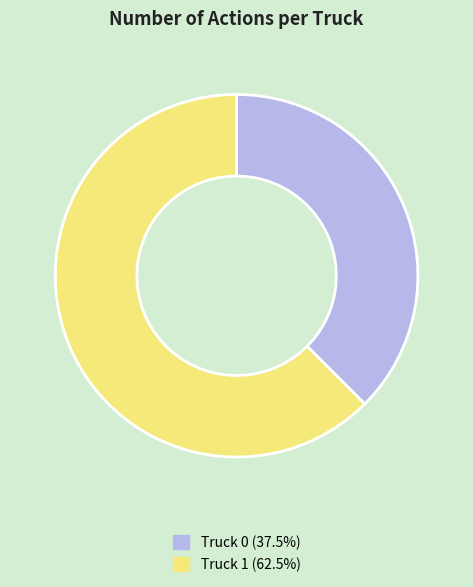

Does any single category account for the majority?

Yes